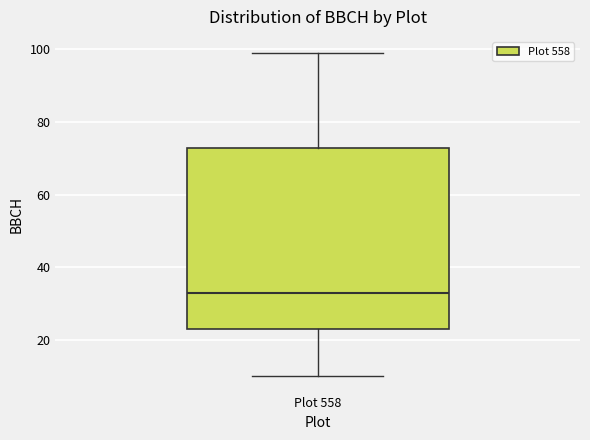

Read this box plot against the y-axis: the position of the median line, the range covered by the box, and the ends of both whiskers. The values are not printed on the chart, so give them approximately, as read against the axis.

median 34, box 24 to 74, whiskers 10 to 100